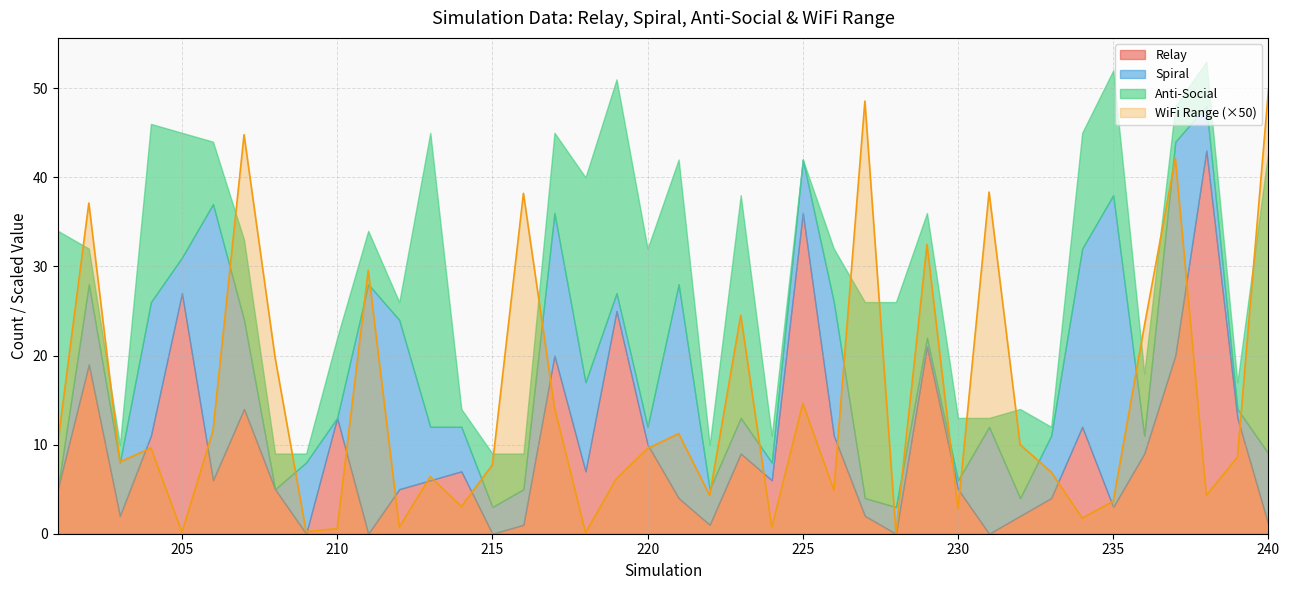

True or false: WiFi Range and Spiral intersect in this chart.

True